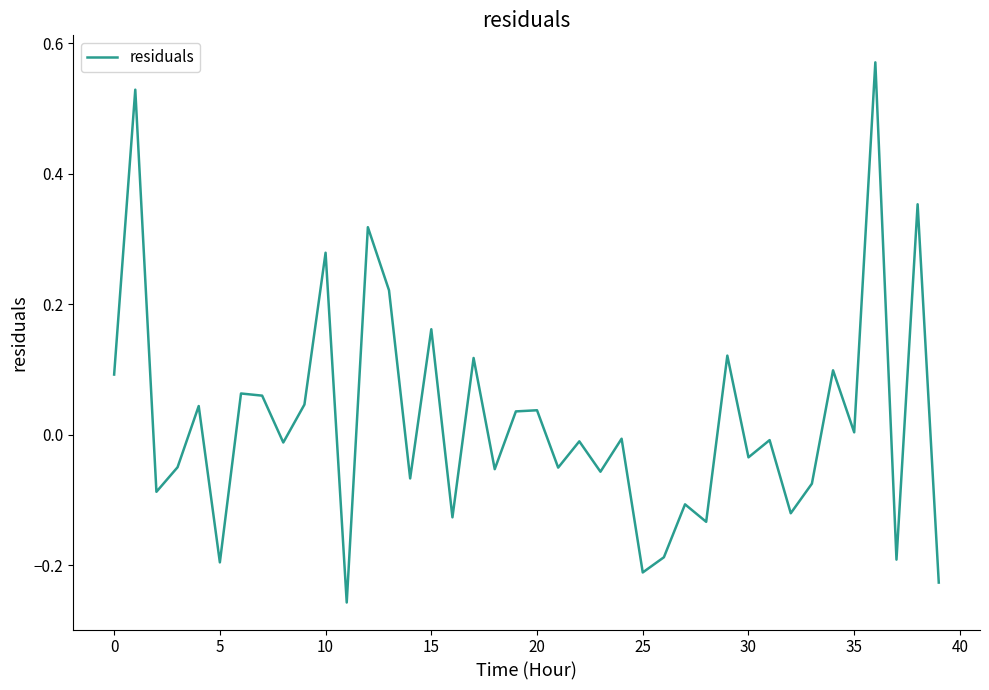

How many points are higher than both their immediate neighbors (excluding endpoints)?

16